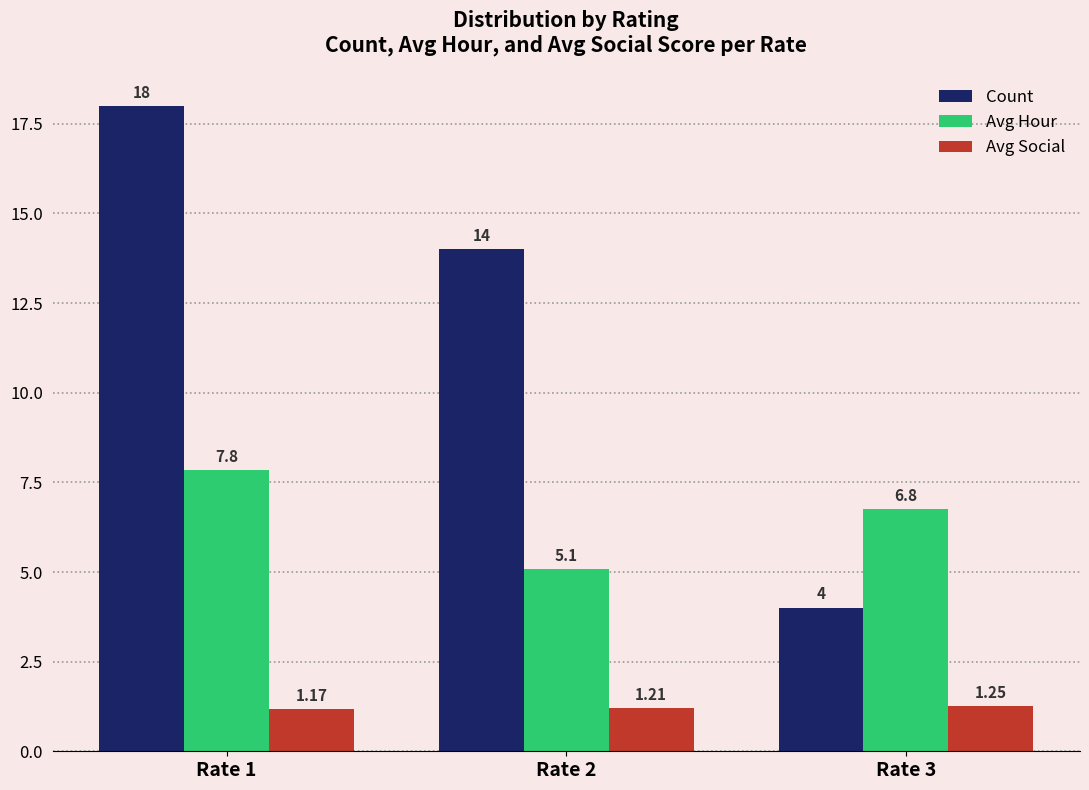

What is the value of the Avg Hour bar at the 3rd from the left?

6.8